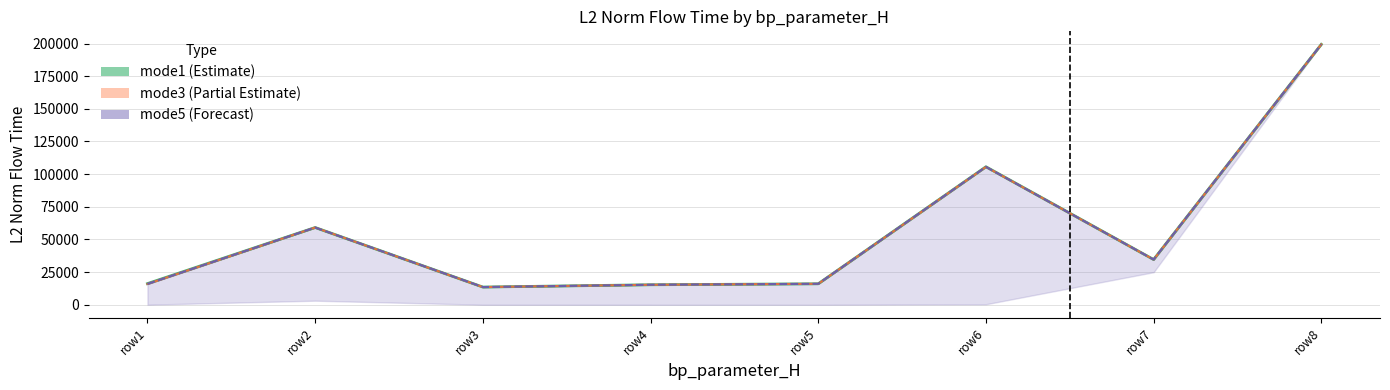

At how many categories does at least one series exceed 23909?

4